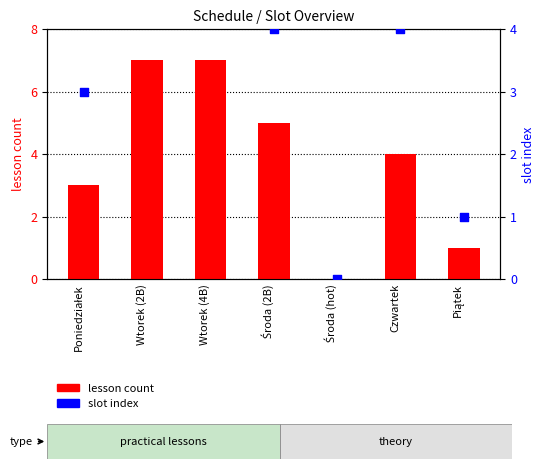

Is the value of slot index at Wtorek (4B) greater than the value of lesson count at Środa (2B)?

No